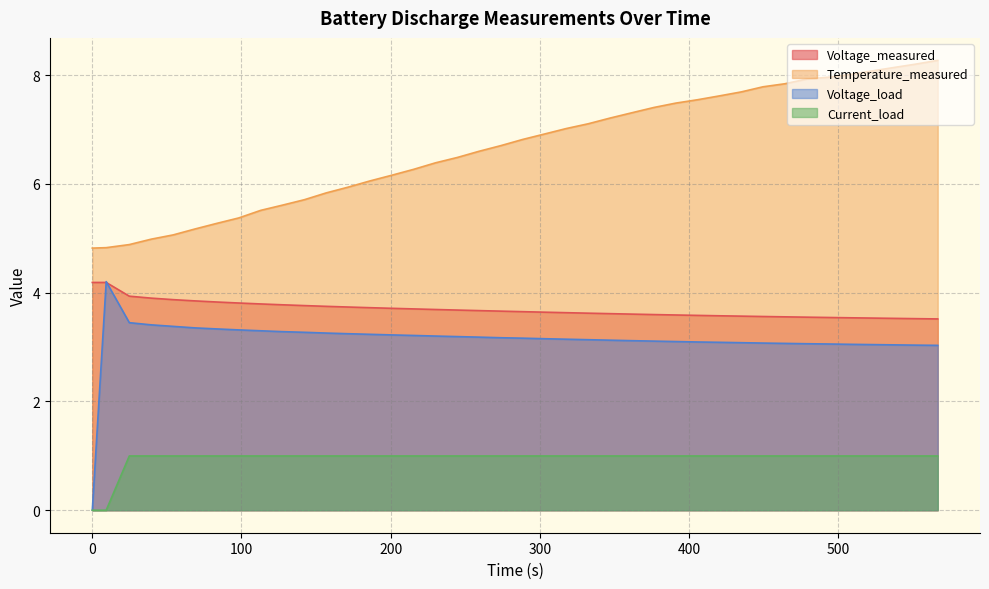

What is the label of the 38th point from the right?

24.811999999999998